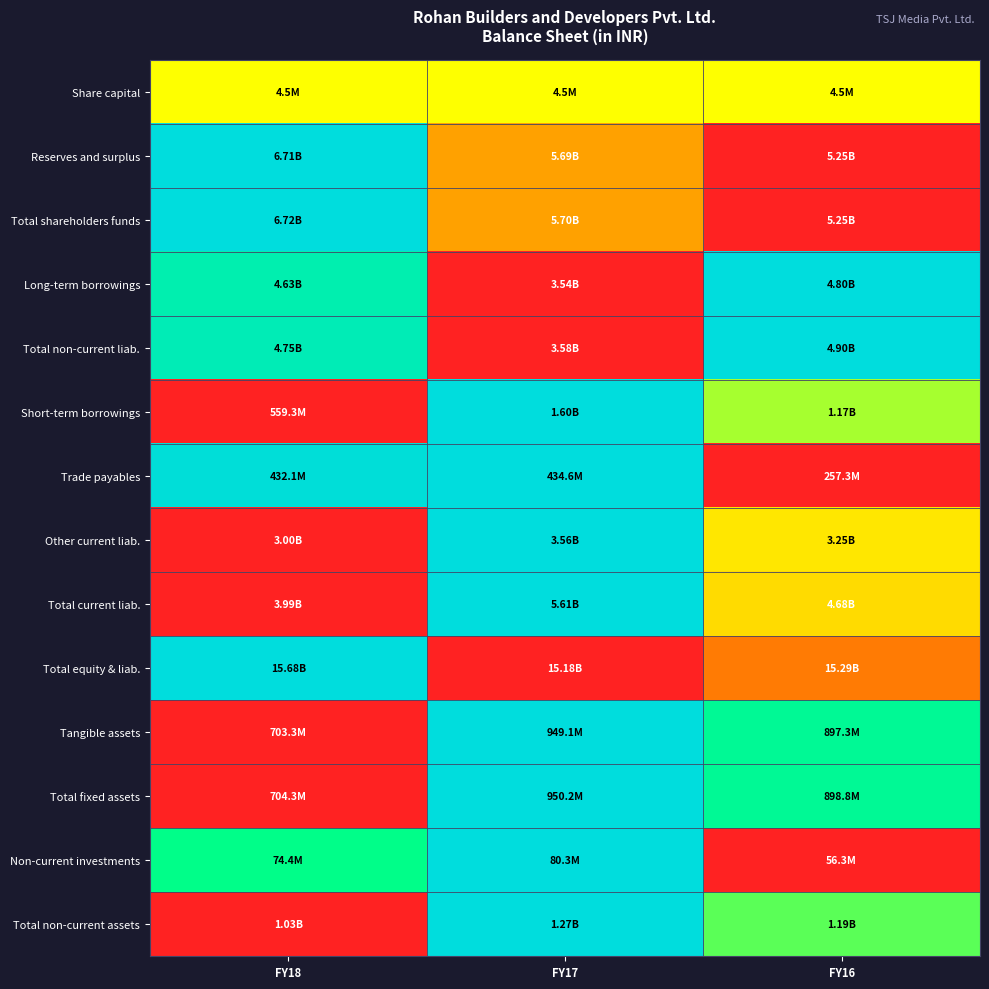

What is the spread (max minus min) of values at FY16?

1.0